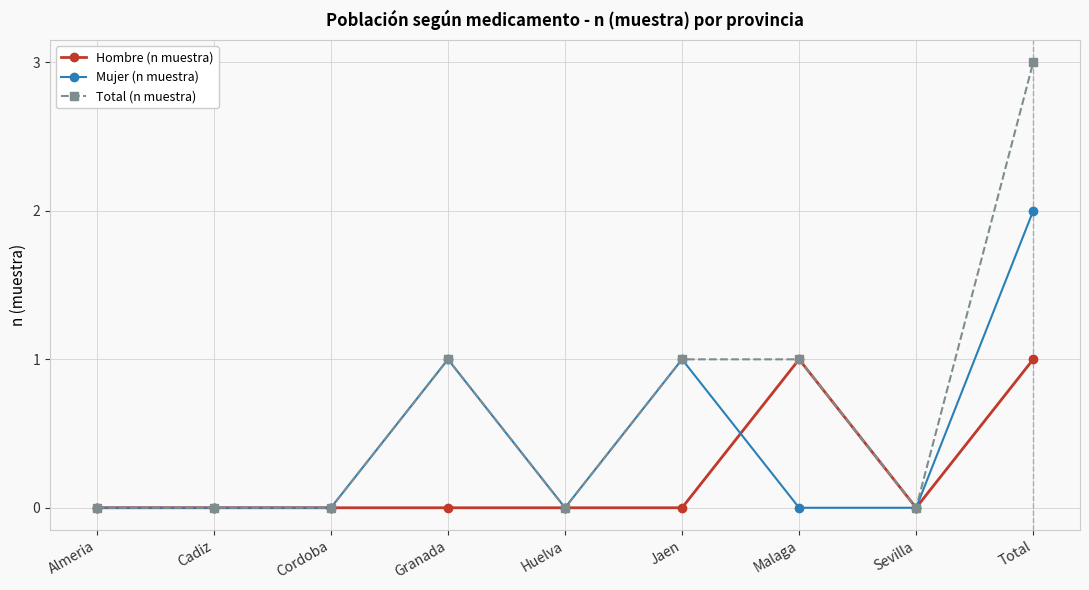

Which series has the widest spread of values?

Total (n muestra)